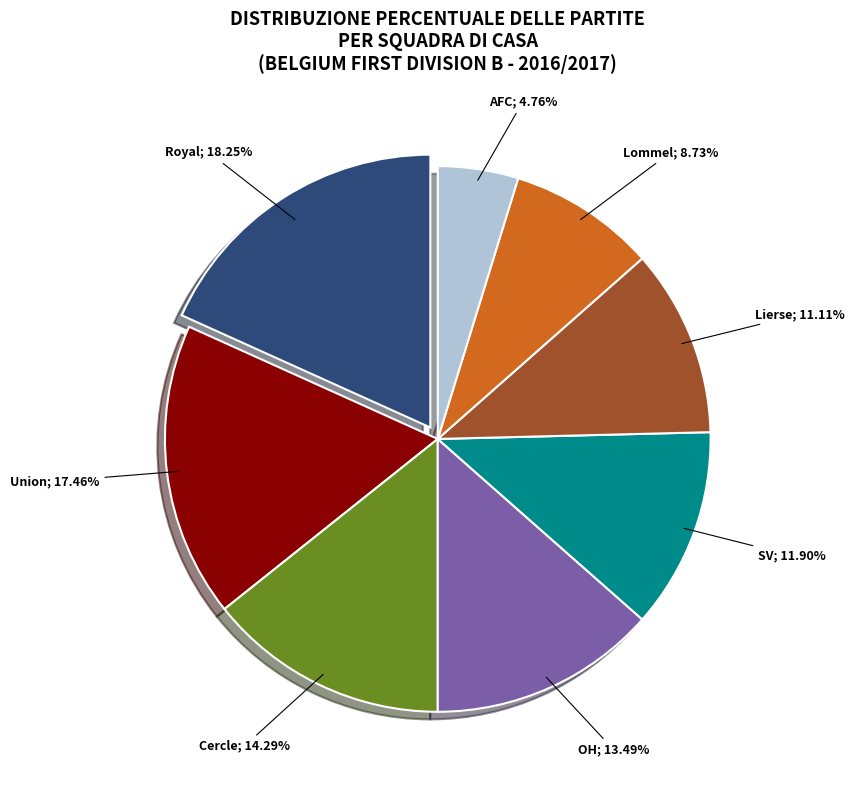

Is there any slice that represents more than half of the pie?

No